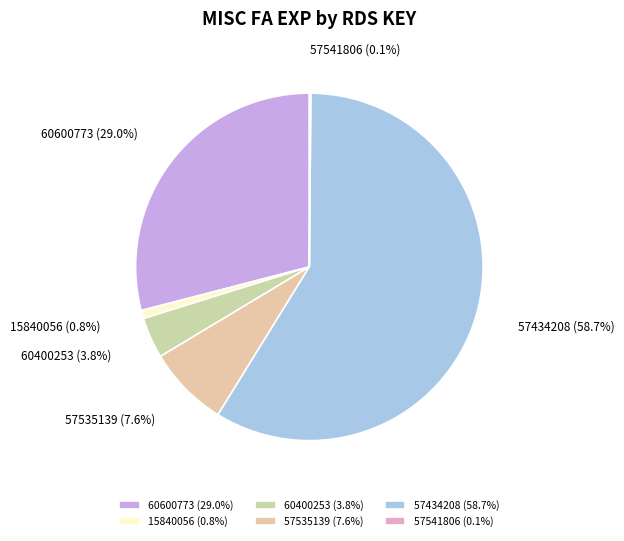

Is it true that 57434208 is 67% of the pie?

False